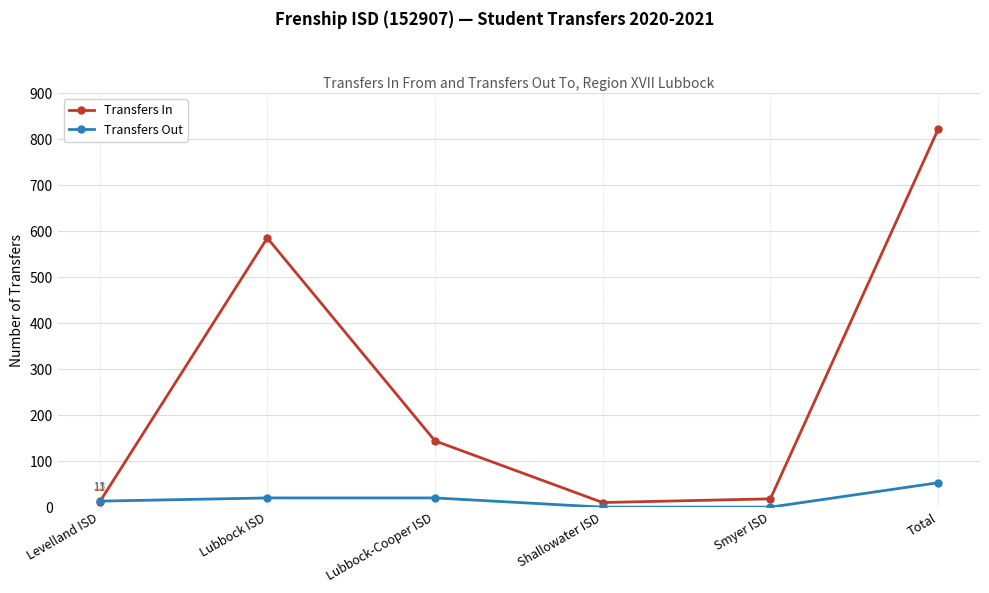

Is it true that Transfers Out equals 0 at Shallowater ISD?

True